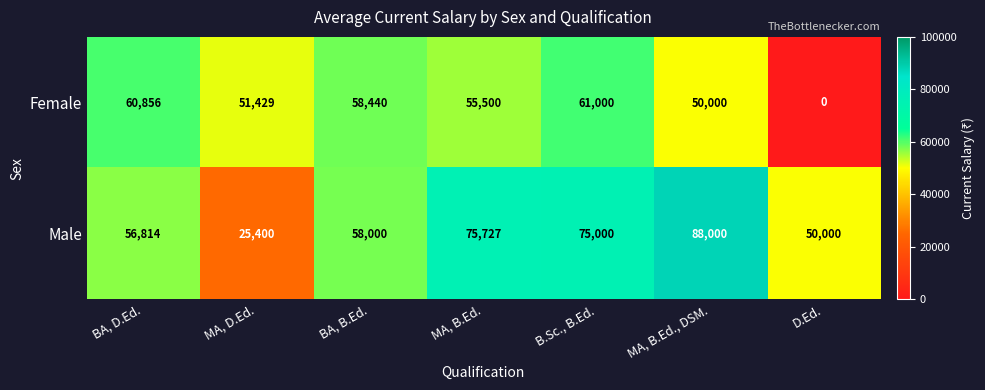

Which series has the widest spread of values?

Male